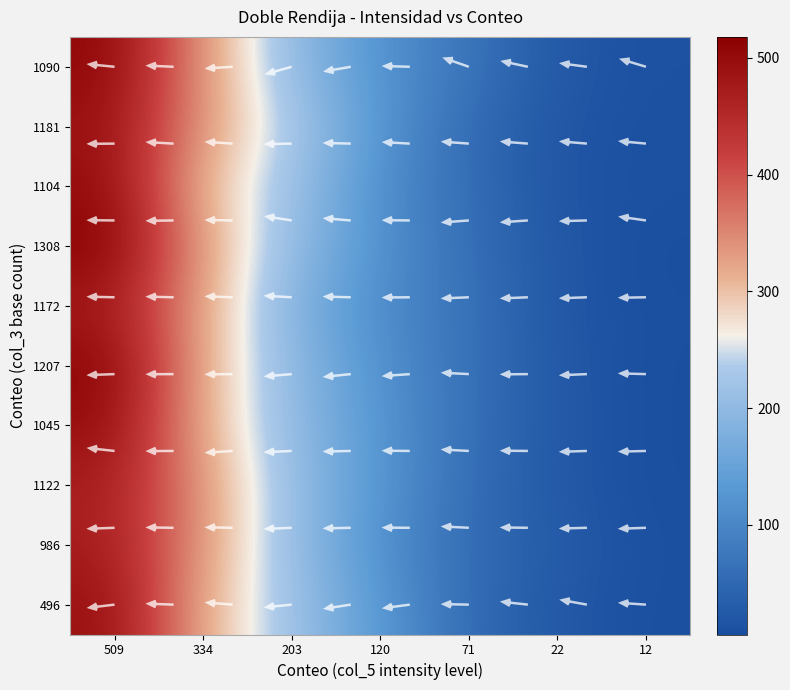

Which series changed the most between 509 and 12?

1308